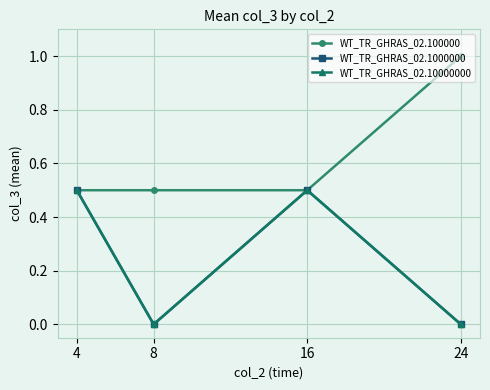

What is the highest value of the WT_TR_GHRAS_02.10000000 series?

0.5